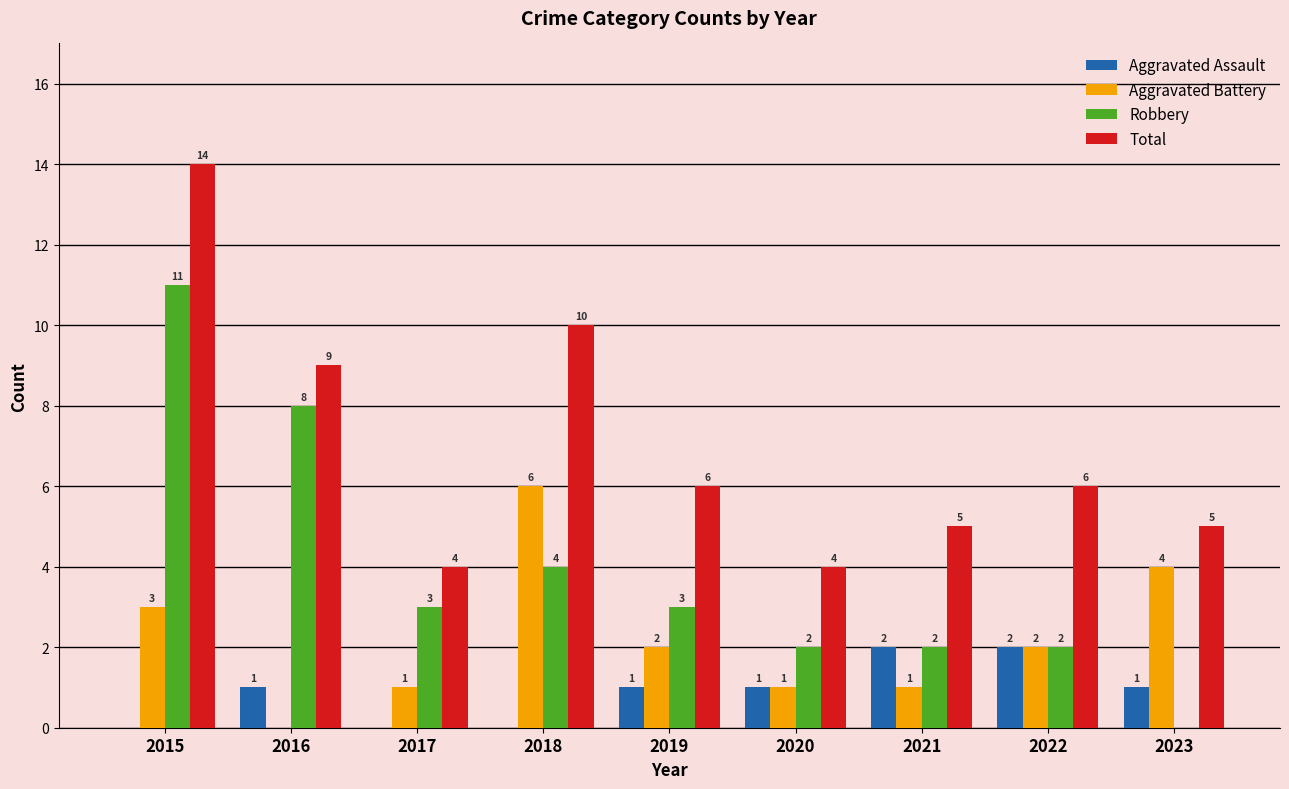

True or false: Aggravated Assault has a value of 4 at 2021.

False